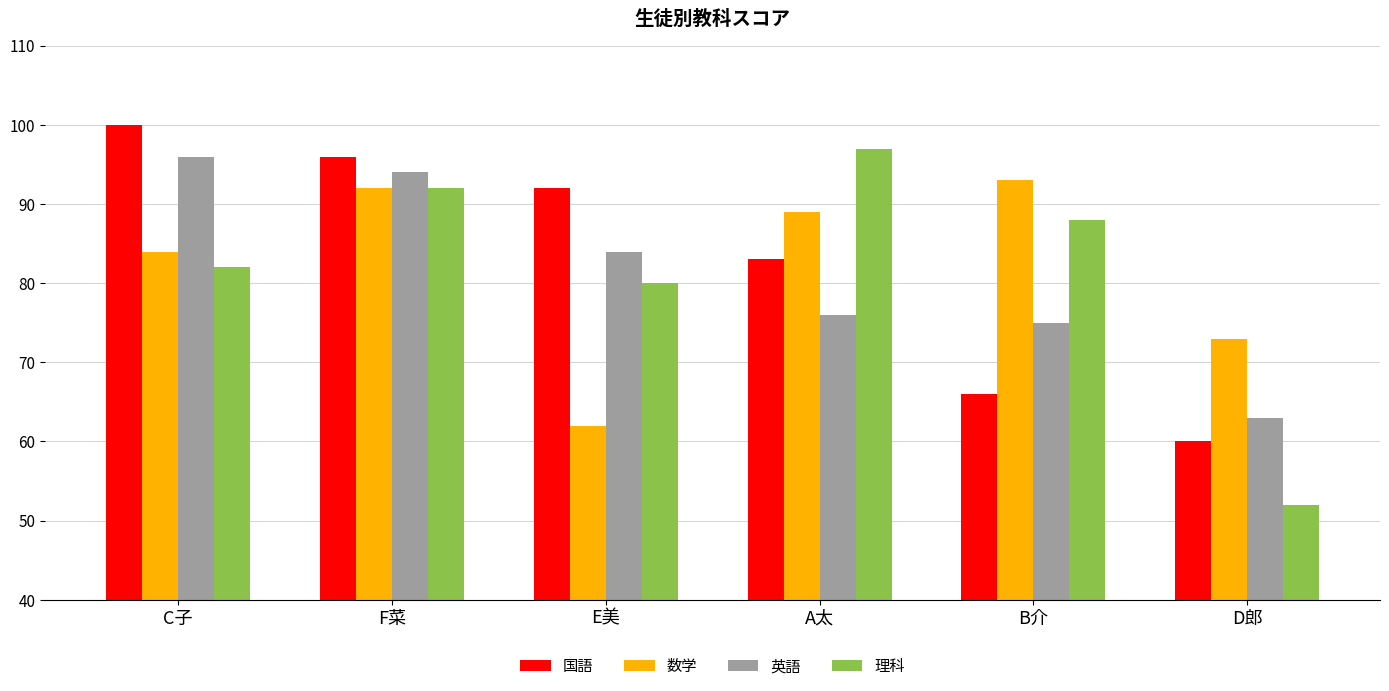

Does the chart contain stacked bars?

No